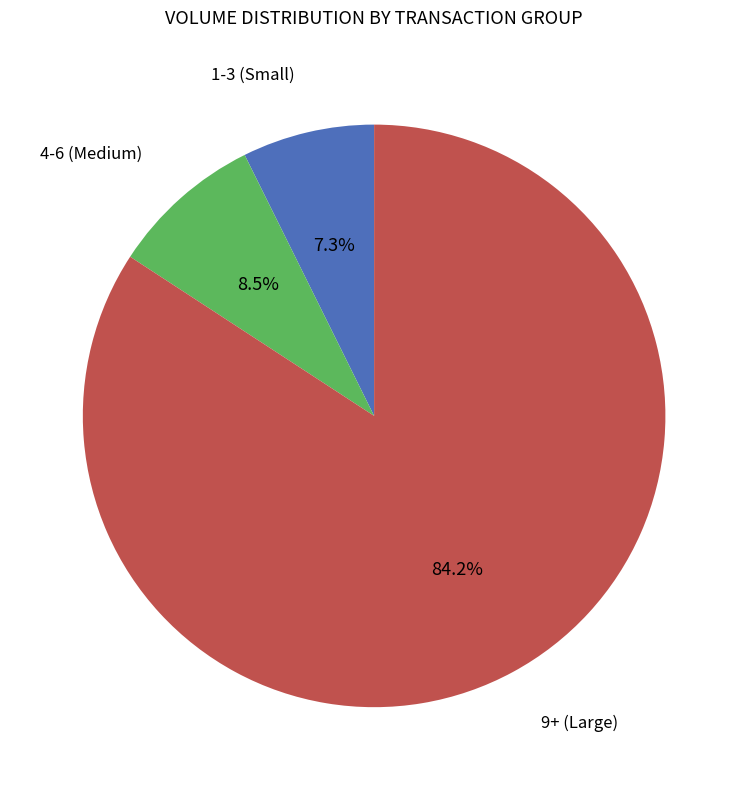

Is there a majority slice in this chart?

Yes